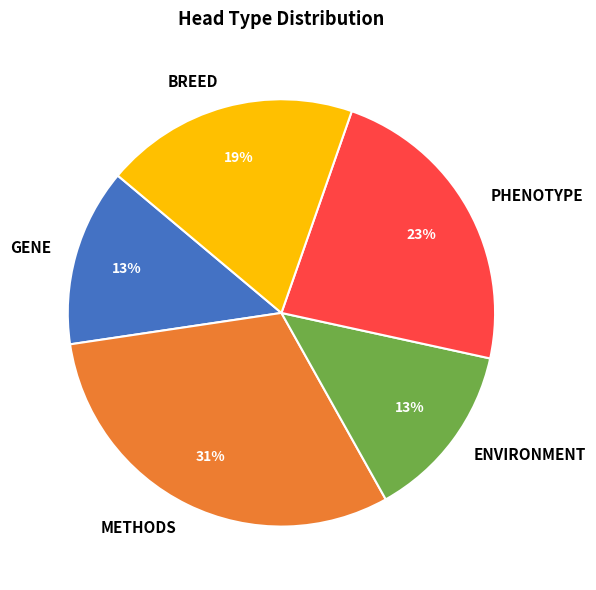

Which category has the biggest portion of the pie?

METHODS